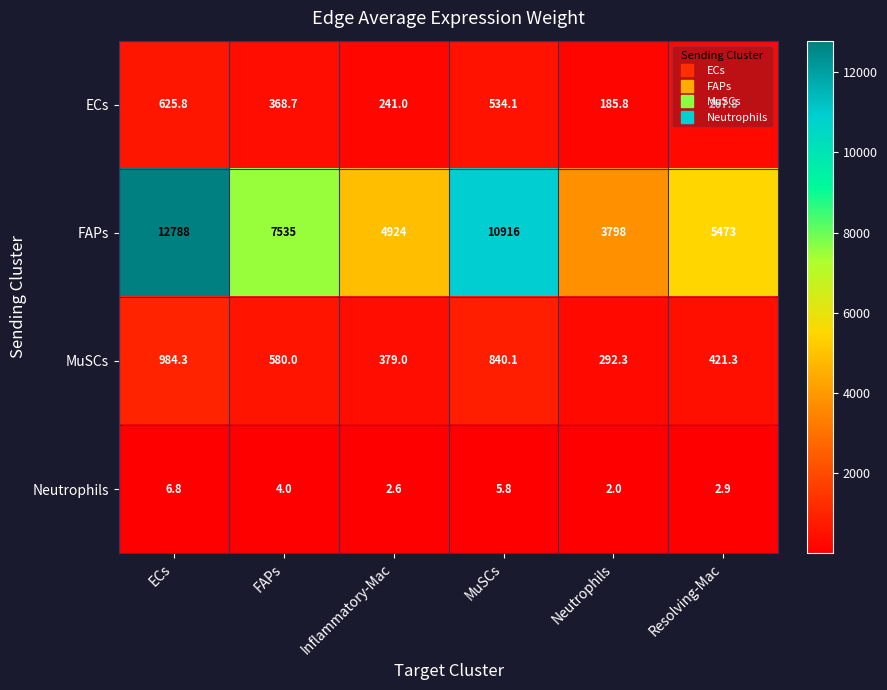

What is the average value of the ECs series?

370.5